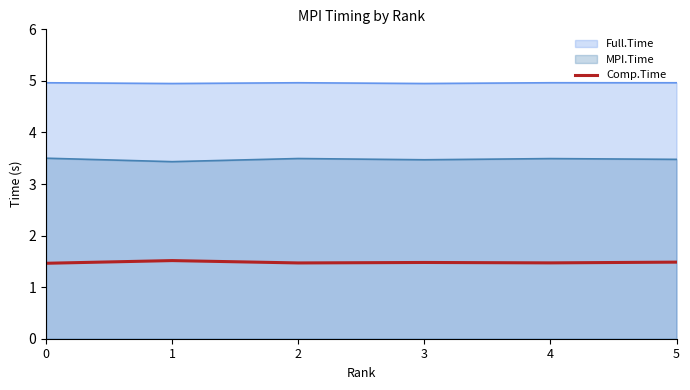

Is it true that MPI.Time equals 3.4 at 1?

True